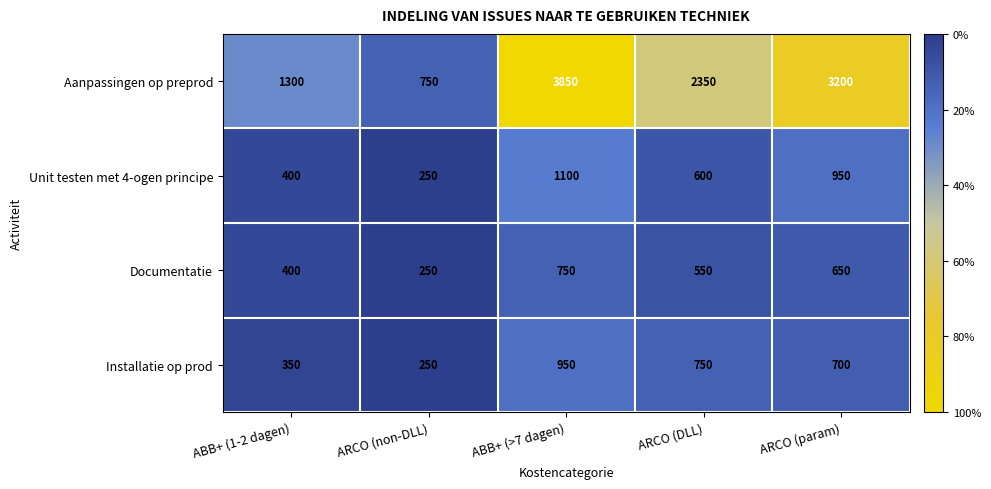

How many Aanpassingen op preprod values are between 1300 and 3200?

3